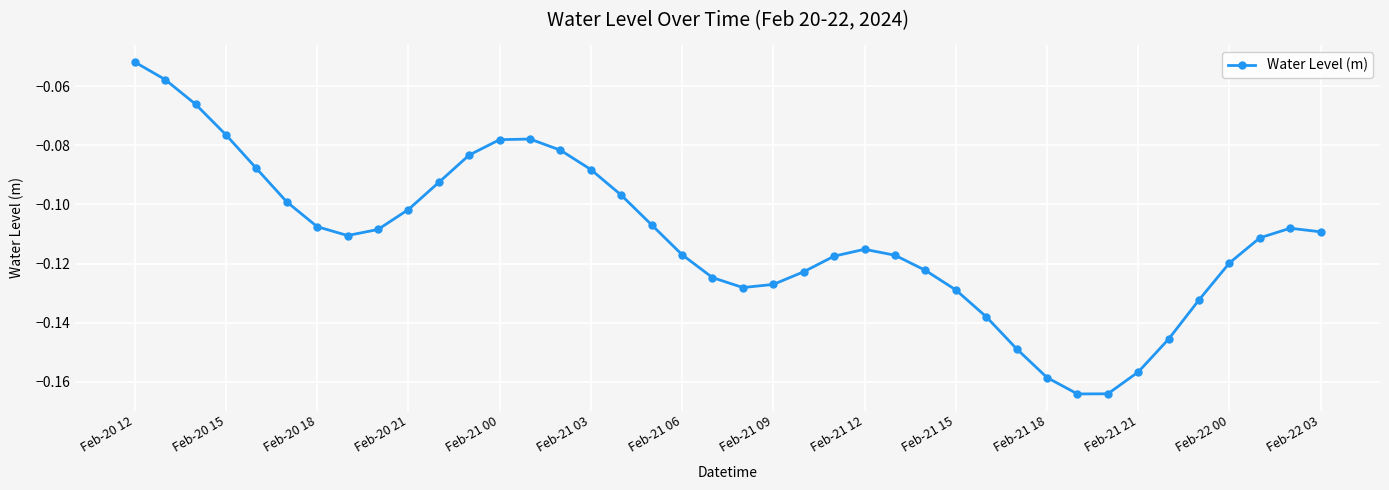

What is the sum of all values?

-4.5